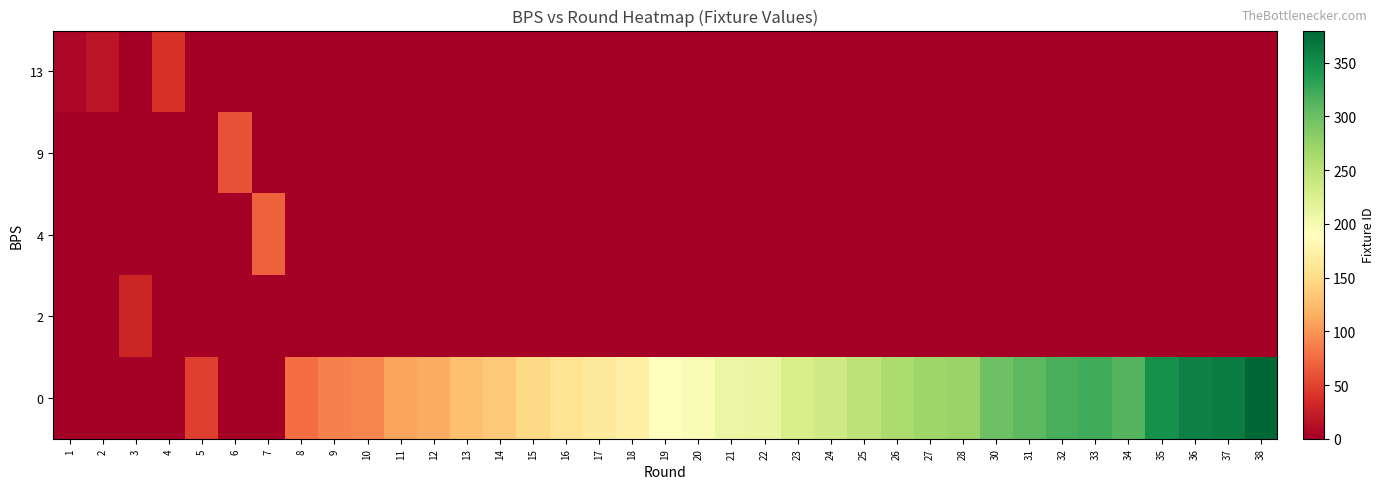

Reading left to right, extract all data points from this chart.

row_0: 7	17	0	40	0	0	0	0	0	0	0	0	0	0	0	0	0	0	0	0	0	0	0	0	0	0	0	0	0	0	0	0	0	0	0	0	0
row_1: 0	0	0	0	0	60	0	0	0	0	0	0	0	0	0	0	0	0	0	0	0	0	0	0	0	0	0	0	0	0	0	0	0	0	0	0	0
row_2: 0	0	0	0	0	0	69	0	0	0	0	0	0	0	0	0	0	0	0	0	0	0	0	0	0	0	0	0	0	0	0	0	0	0	0	0	0
row_3: 0	0	30	0	0	0	0	0	0	0	0	0	0	0	0	0	0	0	0	0	0	0	0	0	0	0	0	0	0	0	0	0	0	0	0	0	0
row_4: 0	0	0	0	48	0	0	76	89	91	109	114	129	134	147	158	165	171	190	196	210	212	230	235	249	260	269	273	299	308	318	323	313	346	360	363	380